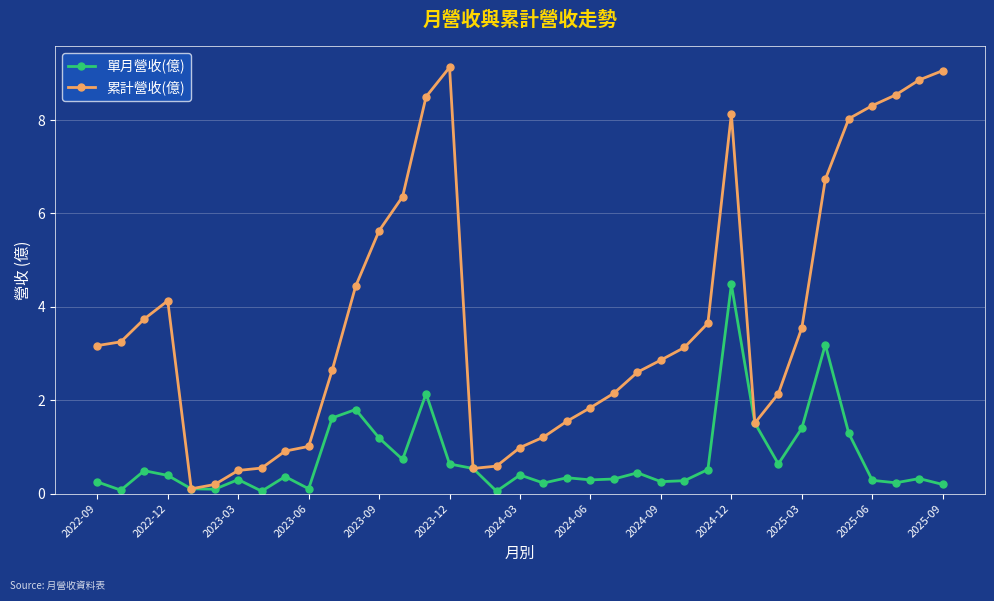

What is the maximum value for 累計營收(億)?

9.1